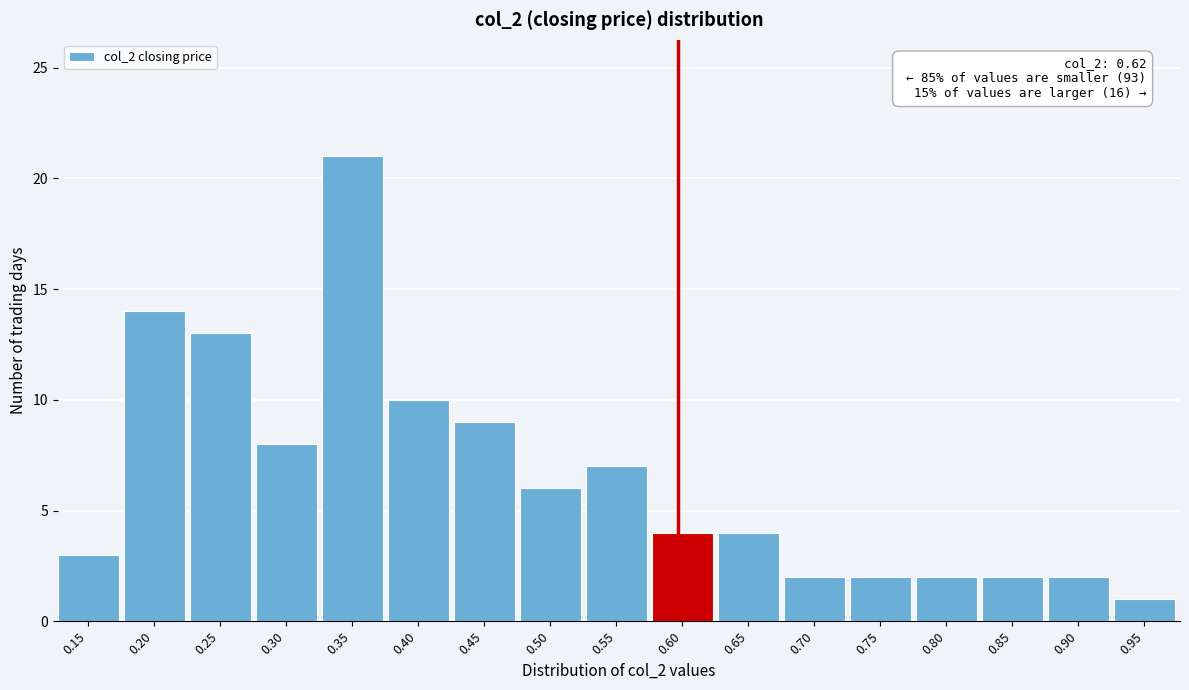

Reading left to right, transcribe all the data shown in this chart.

0.15=3	0.20=14	0.25=13	0.30=8	0.35=21	0.40=10	0.45=9	0.50=6	0.55=7	0.60=4	0.65=4	0.70=2	0.75=2	0.80=2	0.85=2	0.90=2	0.95=1